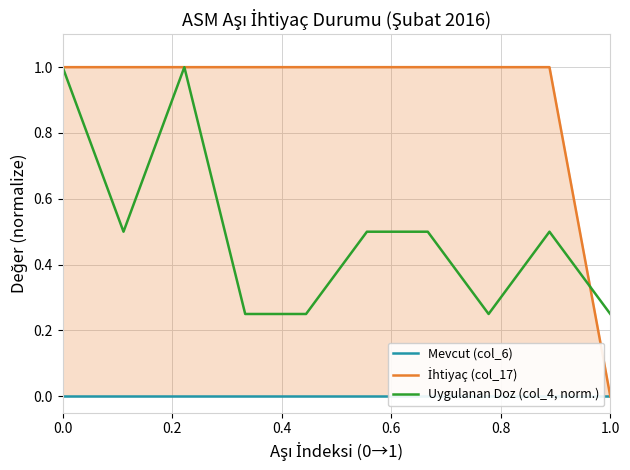

What is the highest value of the Uygulanan Doz (col_4, norm.) series?

1.0